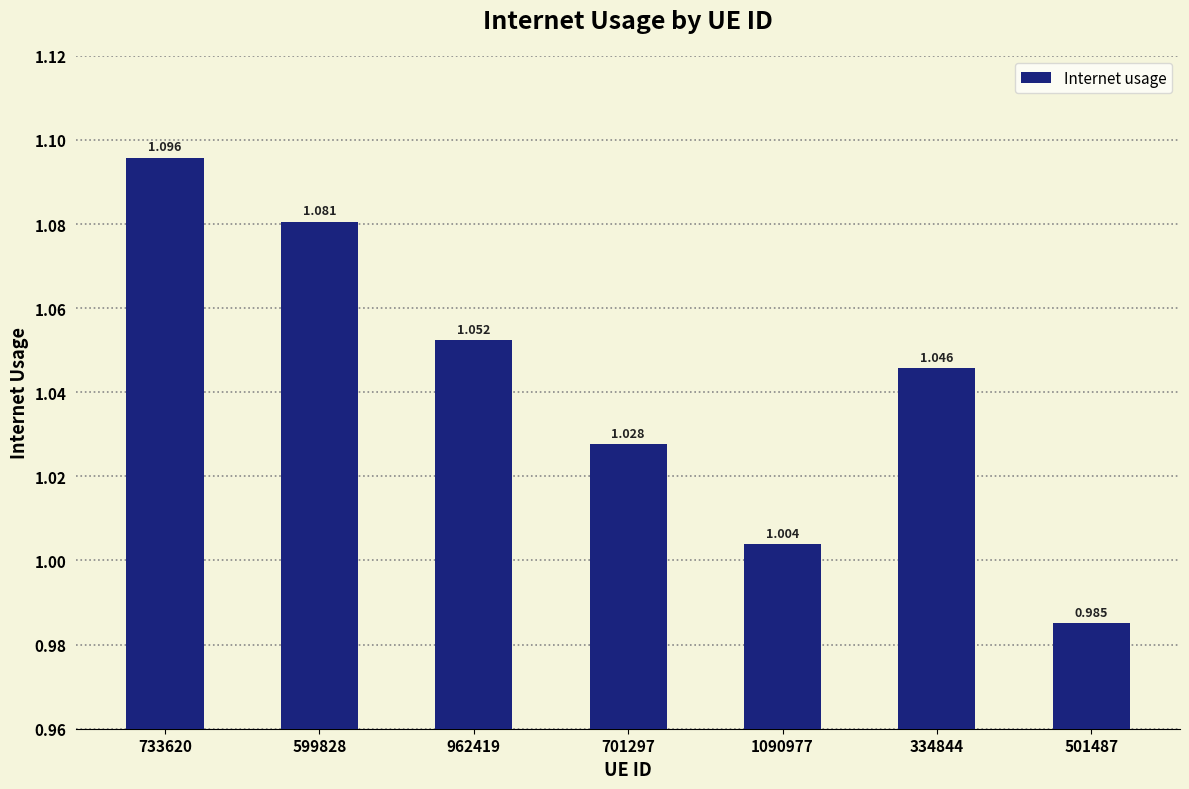

What is the label of the 3rd bar from the right?

1090977